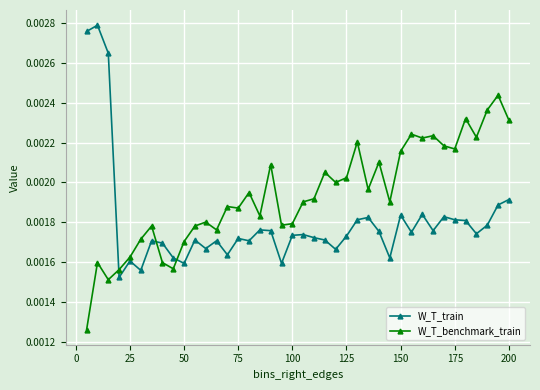

Which series has the largest total across all categories?

W_T_benchmark_train